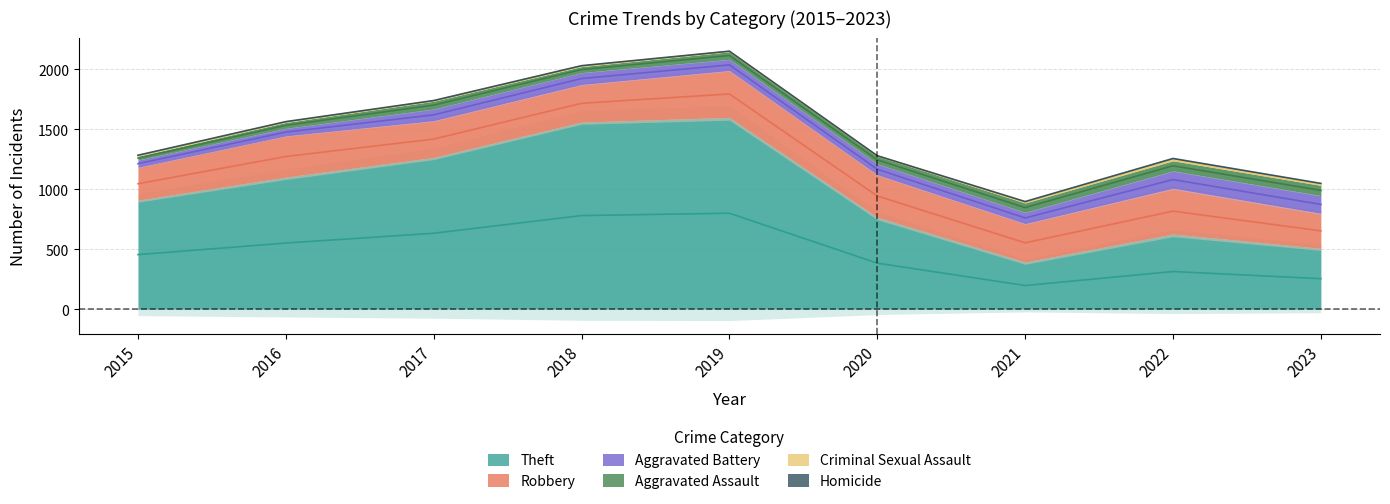

List the labels in order of Aggravated Assault value, largest first.

2023, 2022, 2021, 2017, 2020, 2019, 2018, 2016, 2015